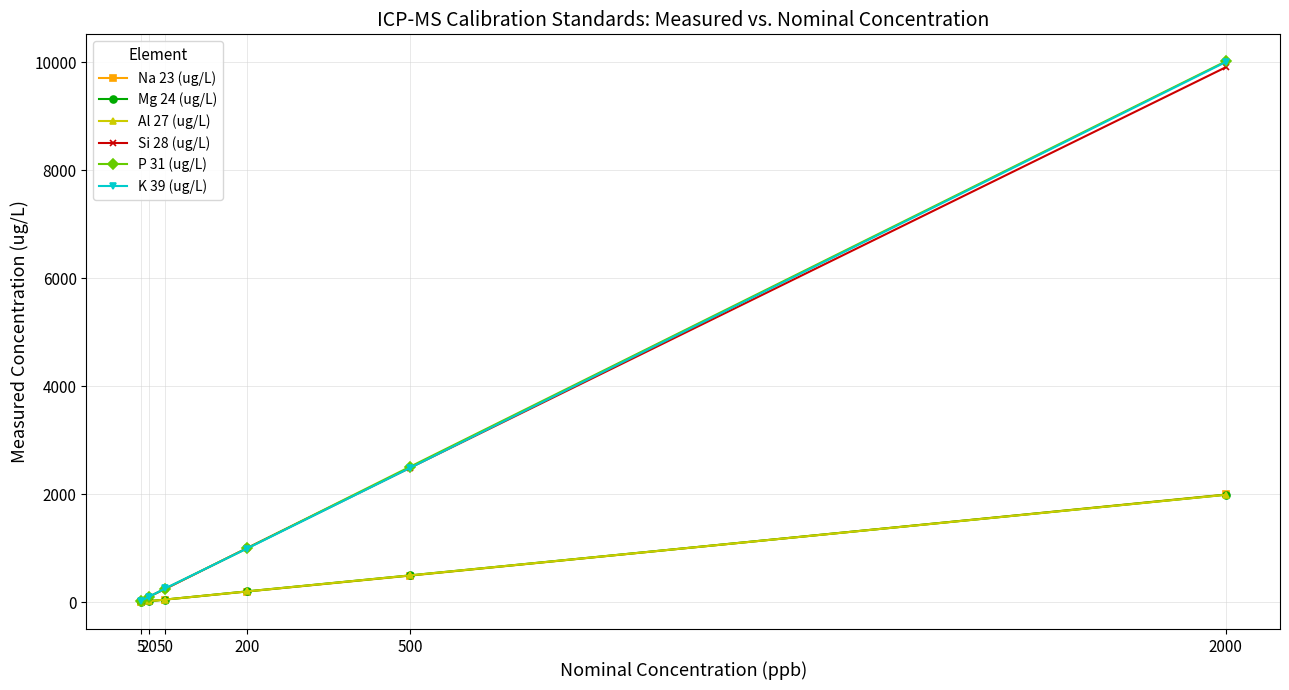

Where is K 39 (ug/L) nearest to the value 5015?

500